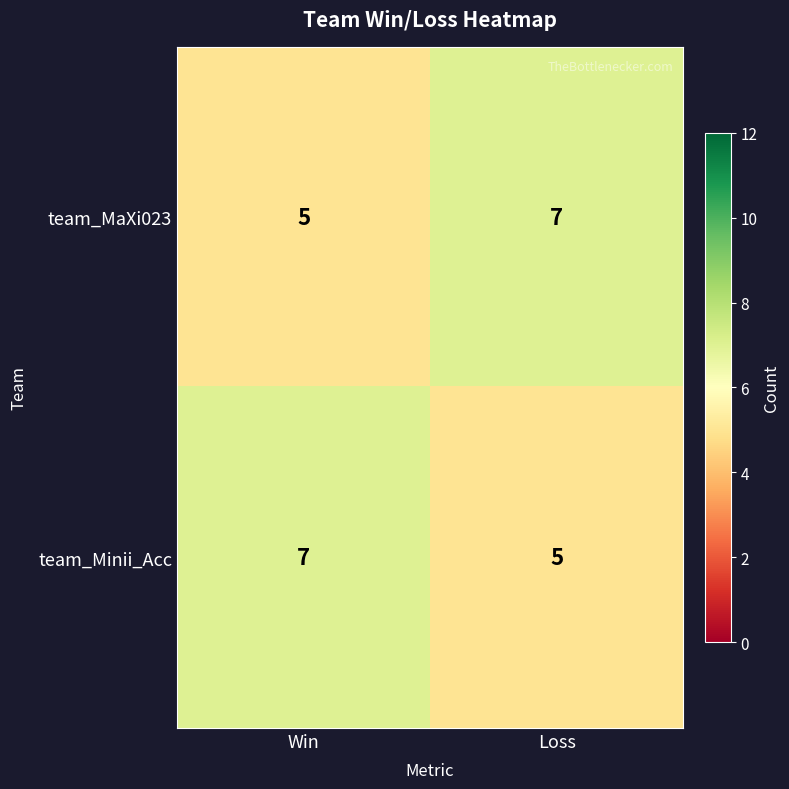

At which label is team_MaXi023 closest to 6?

Win